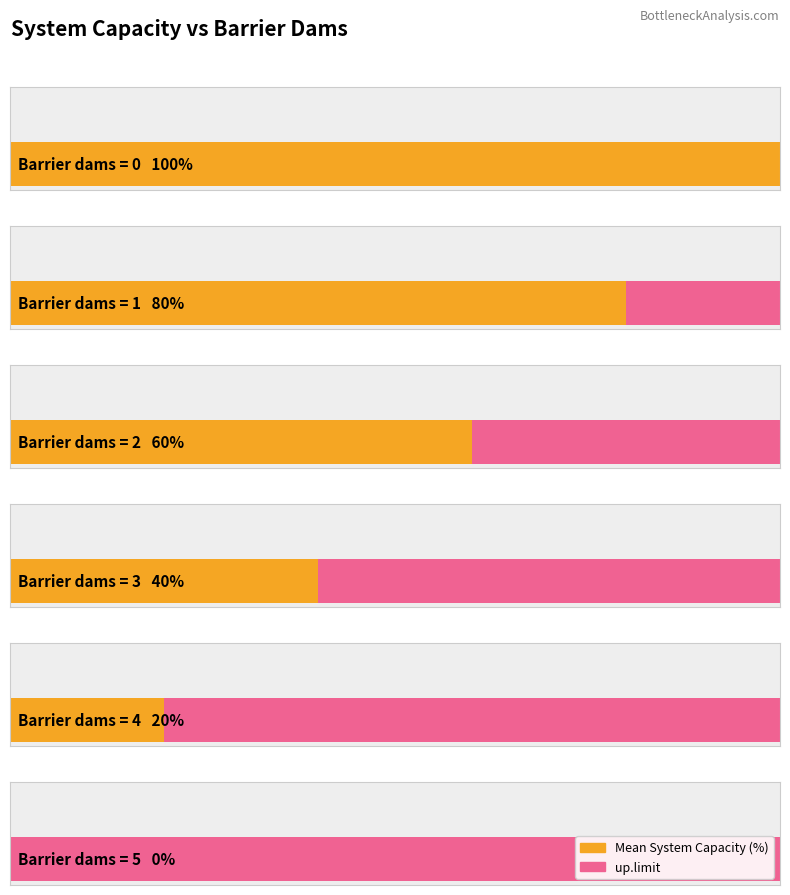

Reading left to right, transcribe all the data shown in this chart.

Mean System Capacity (%): 100	80	60	40	20	0
up.limit: 100	100	100	100	100	100